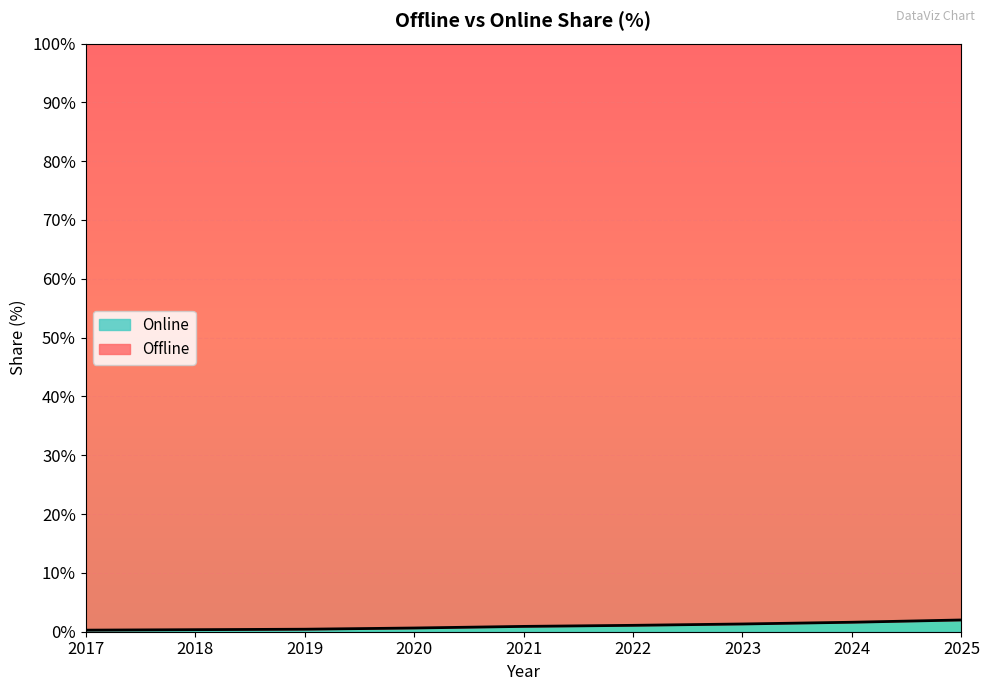

True or false: the data shows 0.3 at 2017.

True